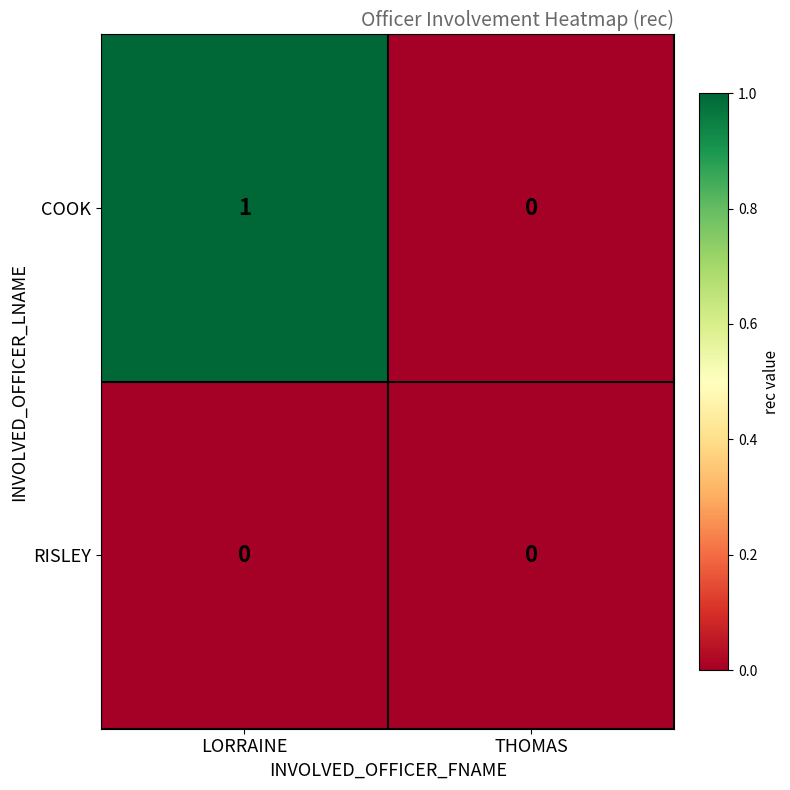

At which label does COOK reach its peak?

LORRAINE